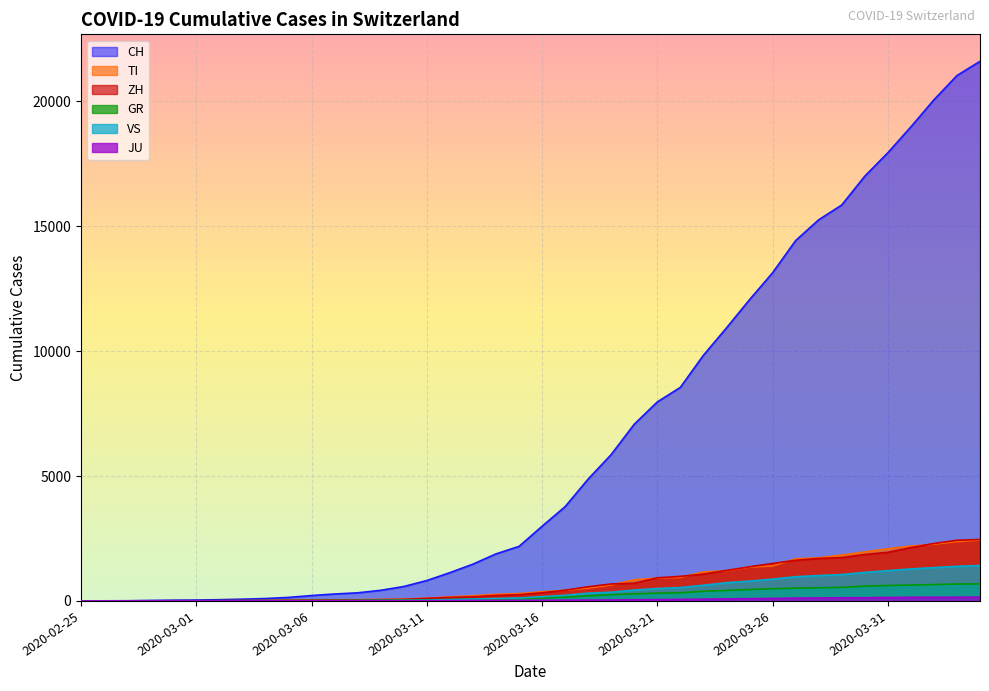

What is the average value of the VS series?

420